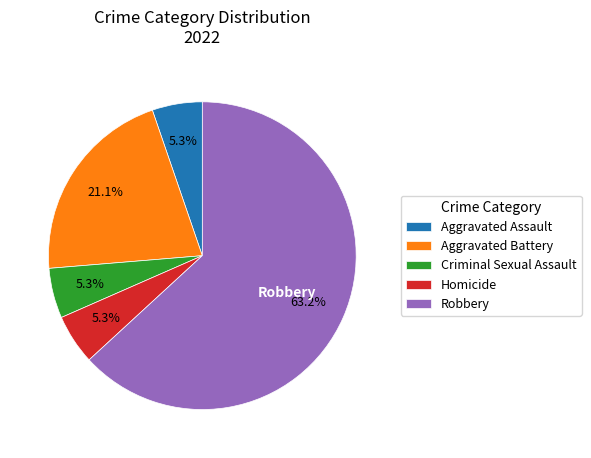

To the nearest percent, what is the average slice percentage?

20%